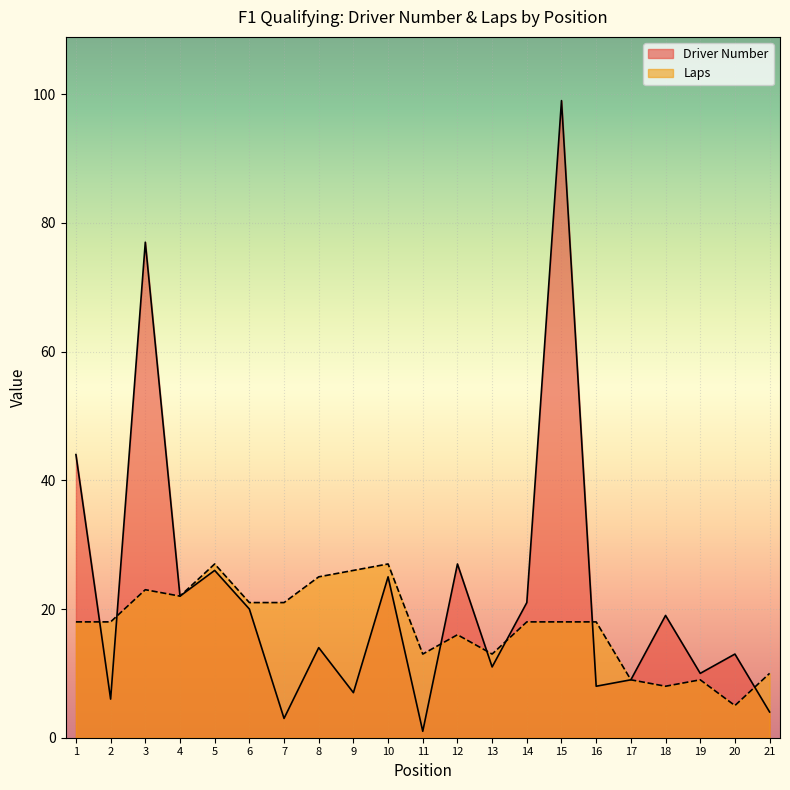

How many intersections are there between Laps and Driver Number?

7